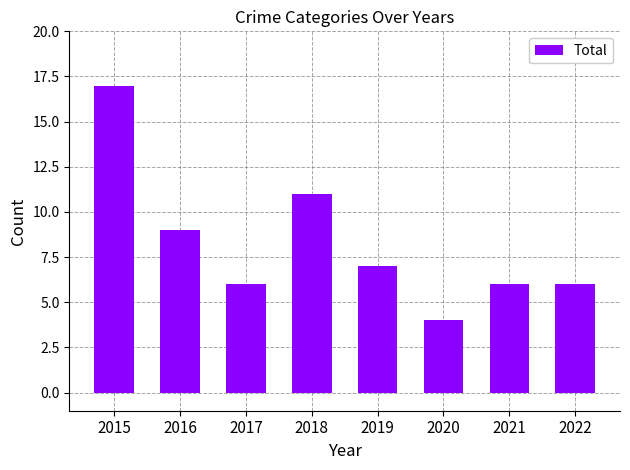

Which category has the lowest value across all series?

2020